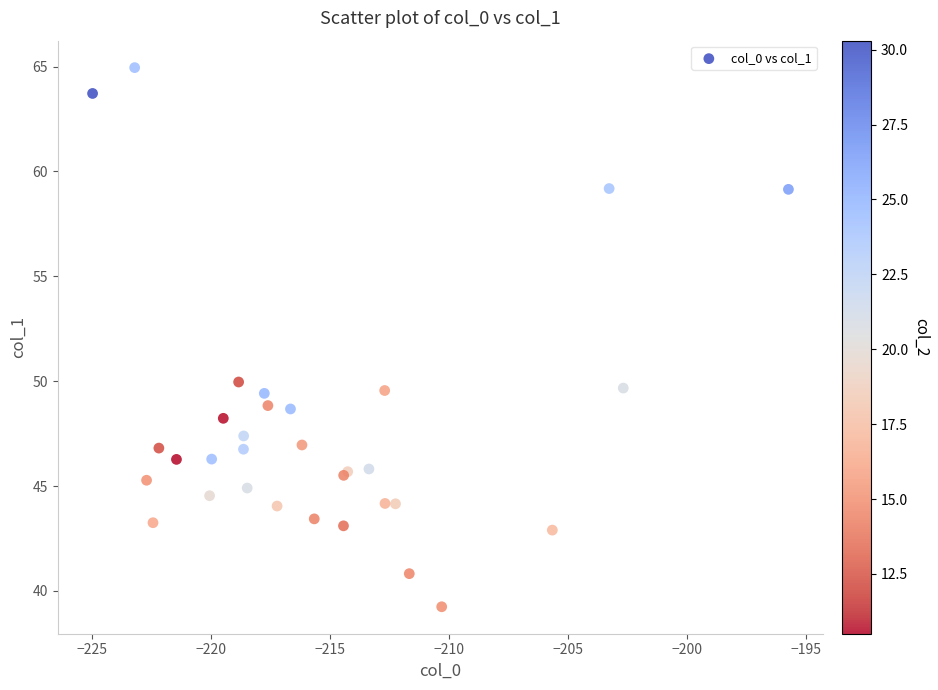

What Y value in the scatter plot is closest to 52?

50.0